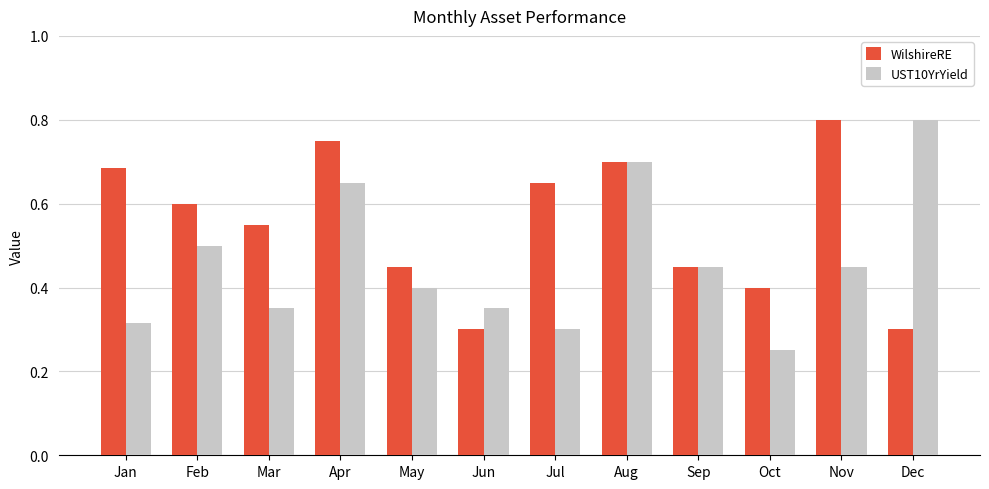

List the series in order of their overall mean, lowest first.

UST10YrYield, WilshireRE